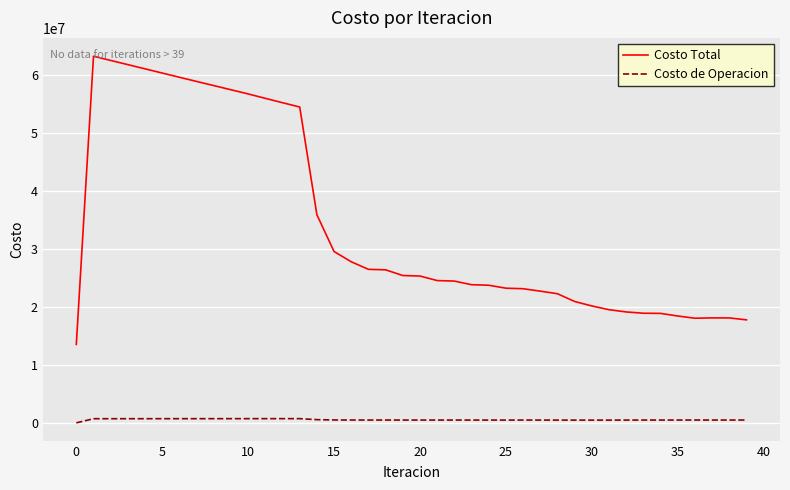

Which series has the largest range (max minus min)?

Costo Total